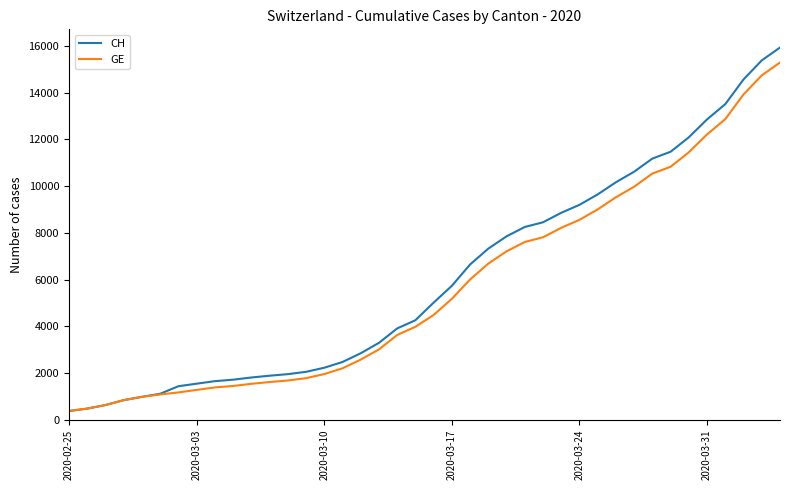

What are all the series names shown in the legend?

CH, GE